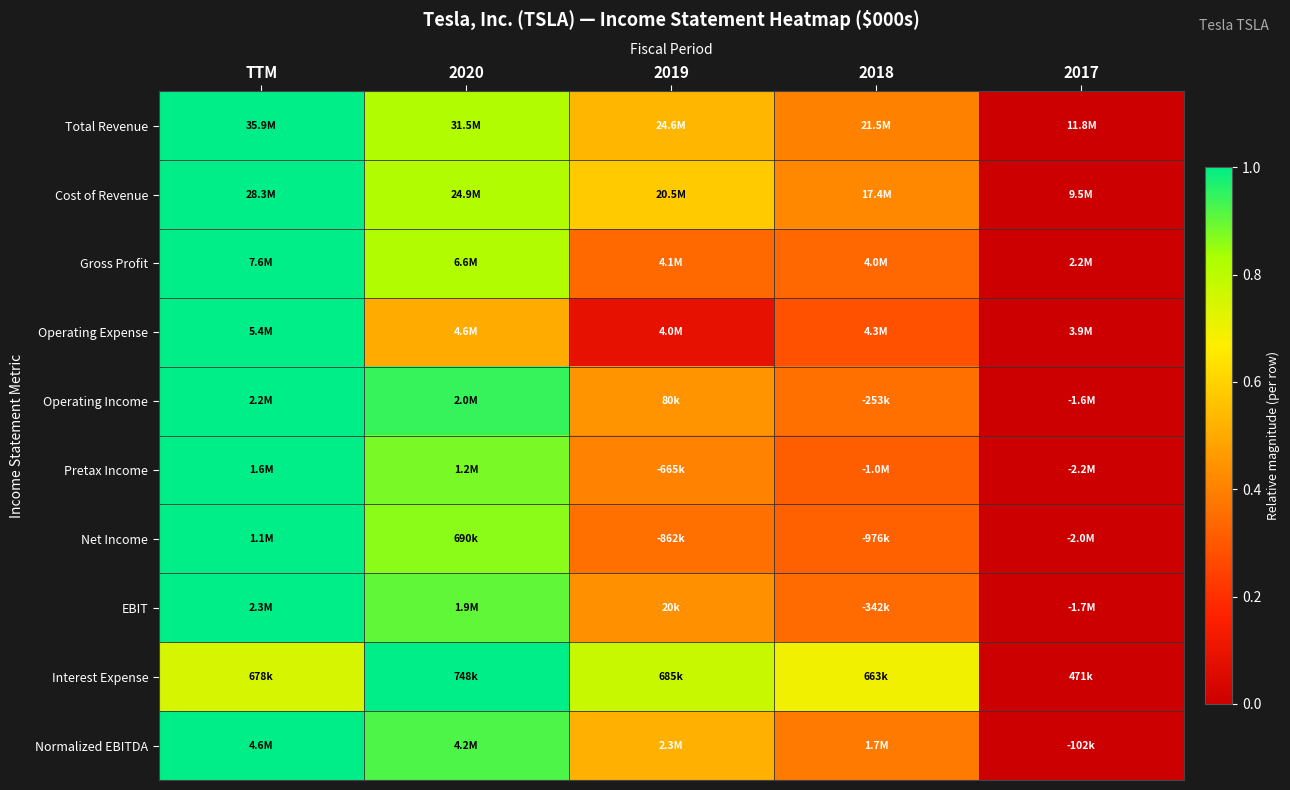

What is the difference between the highest and lowest values at TTM?

0.3